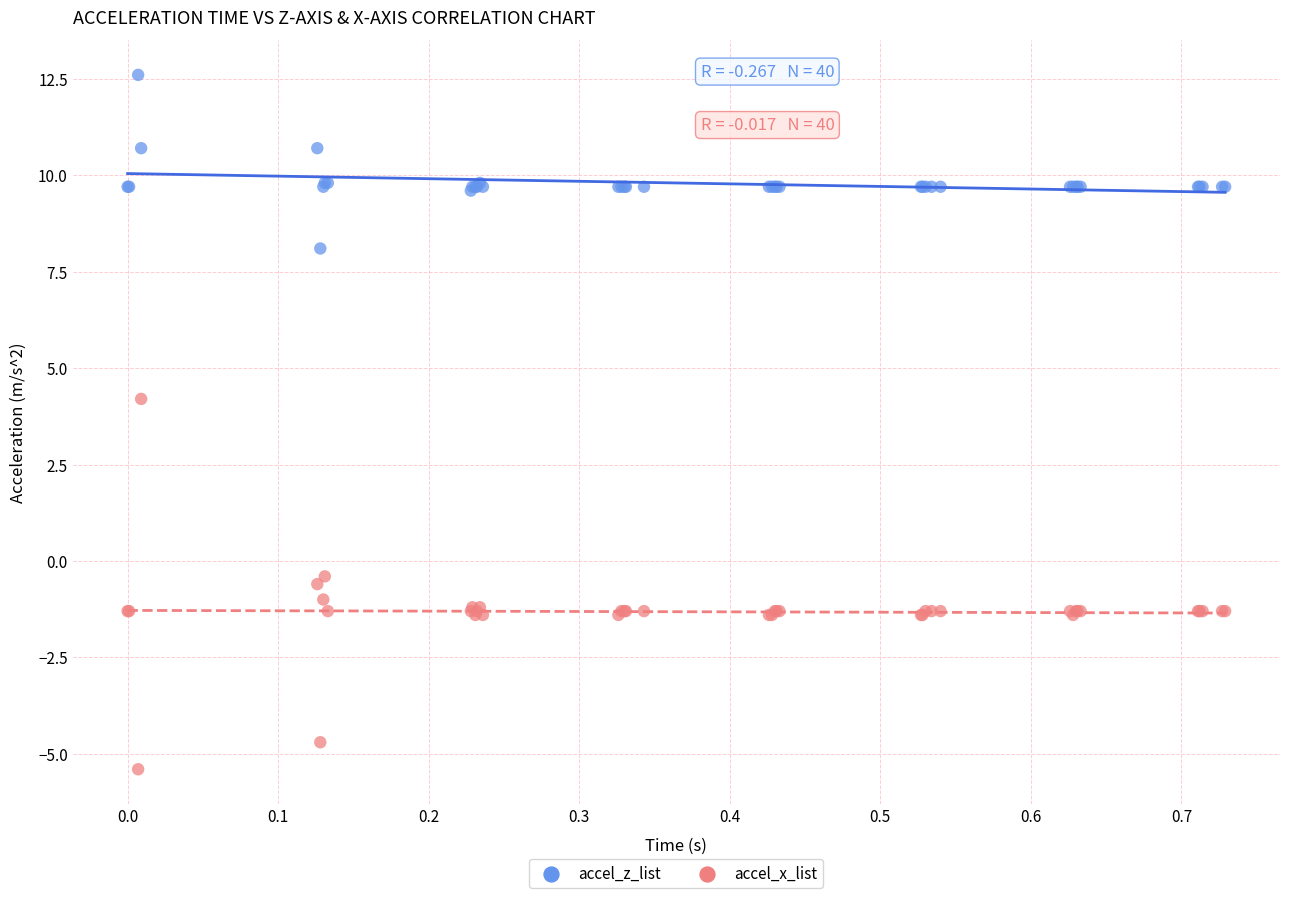

In the accel_x_list series, what Y value is closest to 0?

-0.4